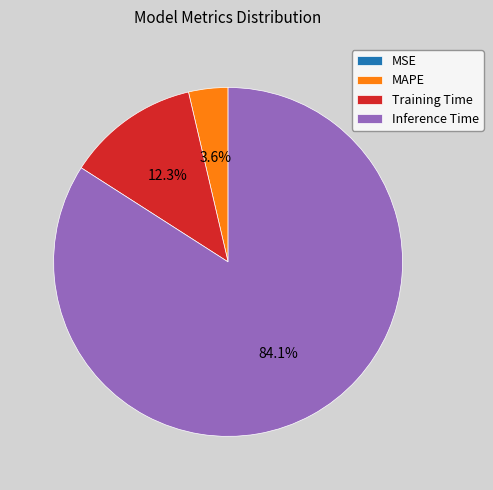

Which has a higher value, MAPE or Training Time?

Training Time